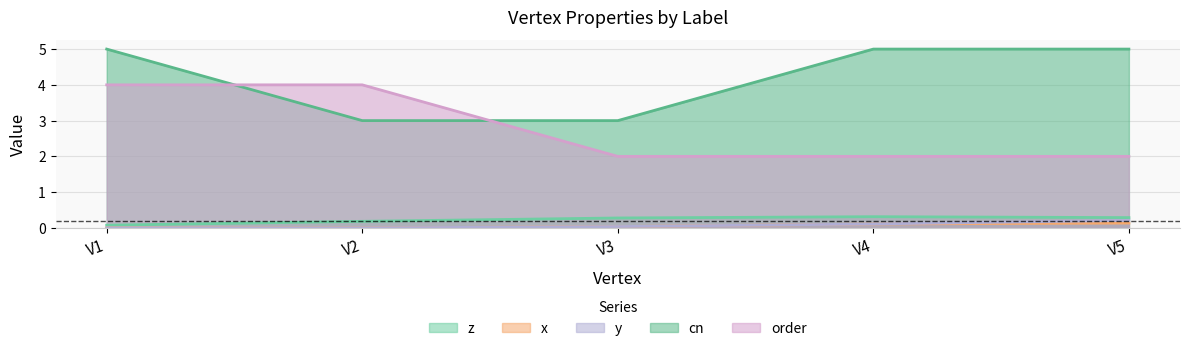

What is the highest value of the cn series?

5.0